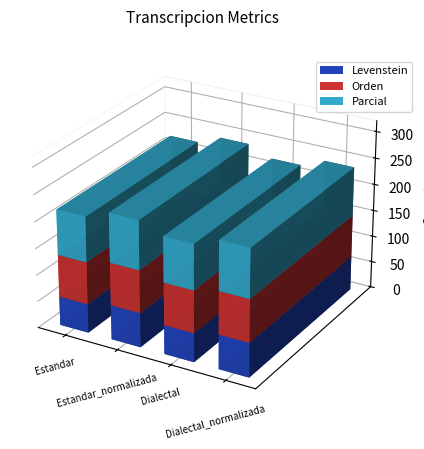

What is the sum of all Levenstein values?

238.8